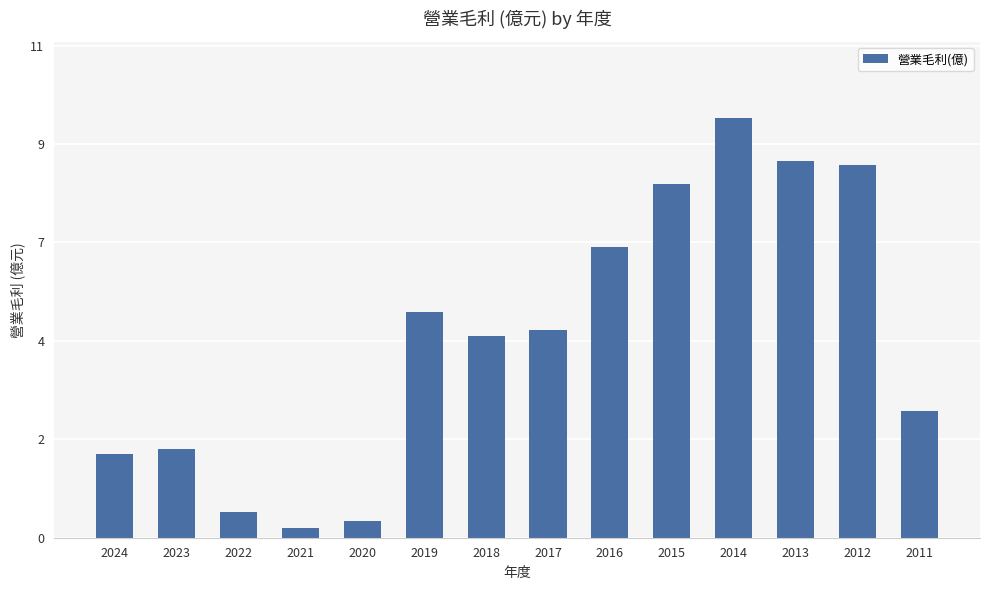

Reading right to left, transcribe all the data shown in this chart.

2011=2.8	2012=8.3	2013=8.4	2014=9.4	2015=7.9	2016=6.5	2017=4.7	2018=4.5	2019=5.0	2020=0.4	2021=0.2	2022=0.6	2023=2.0	2024=1.9